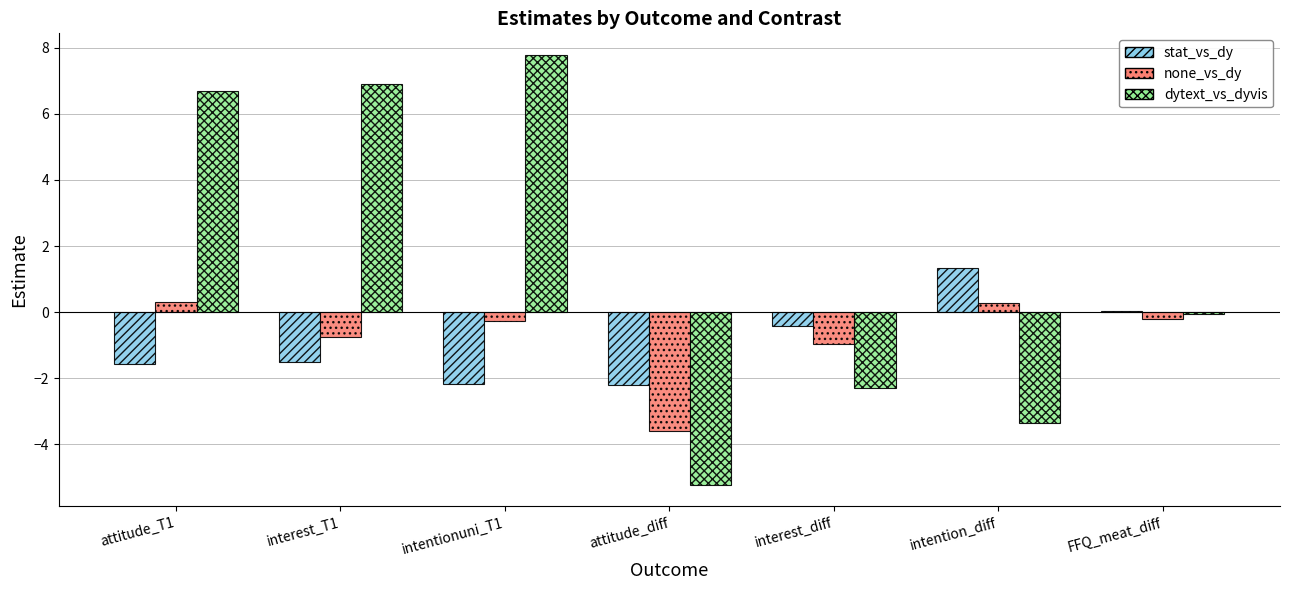

Are the bars grouped side by side (vs. stacked)?

Yes